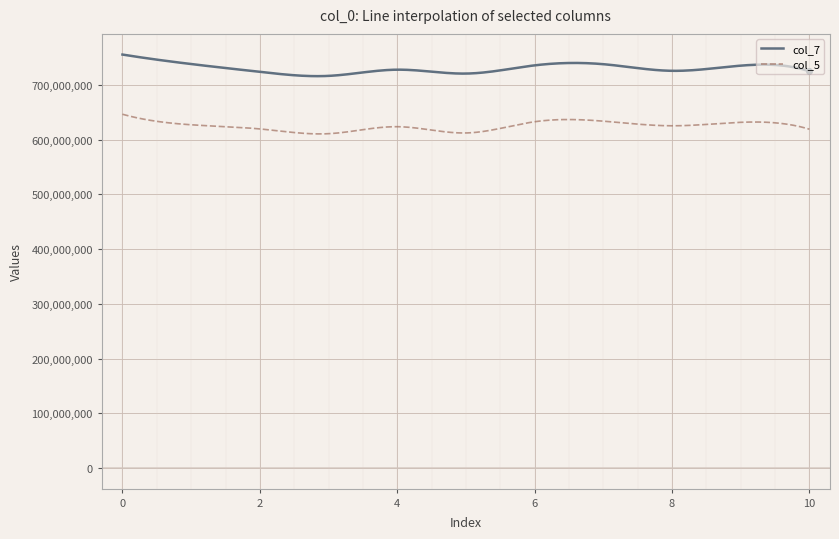

In col_5, how many points are lower than both neighbors (excluding endpoints)?

3